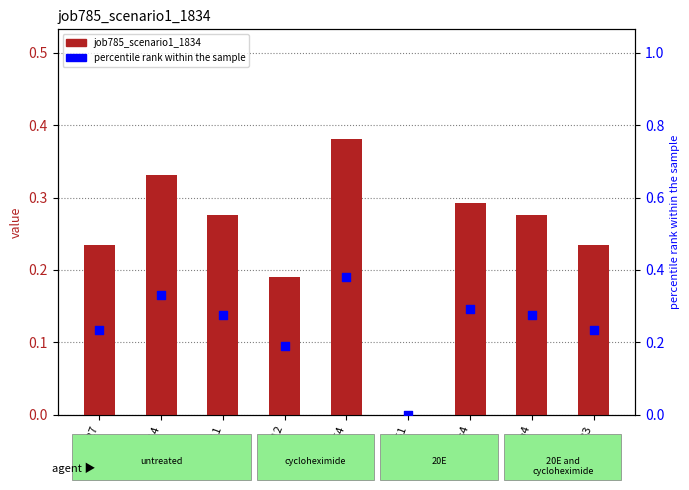

Is the value of percentile rank within the sample at B51 greater than the value of job785_scenario1_1834 at B51?

No